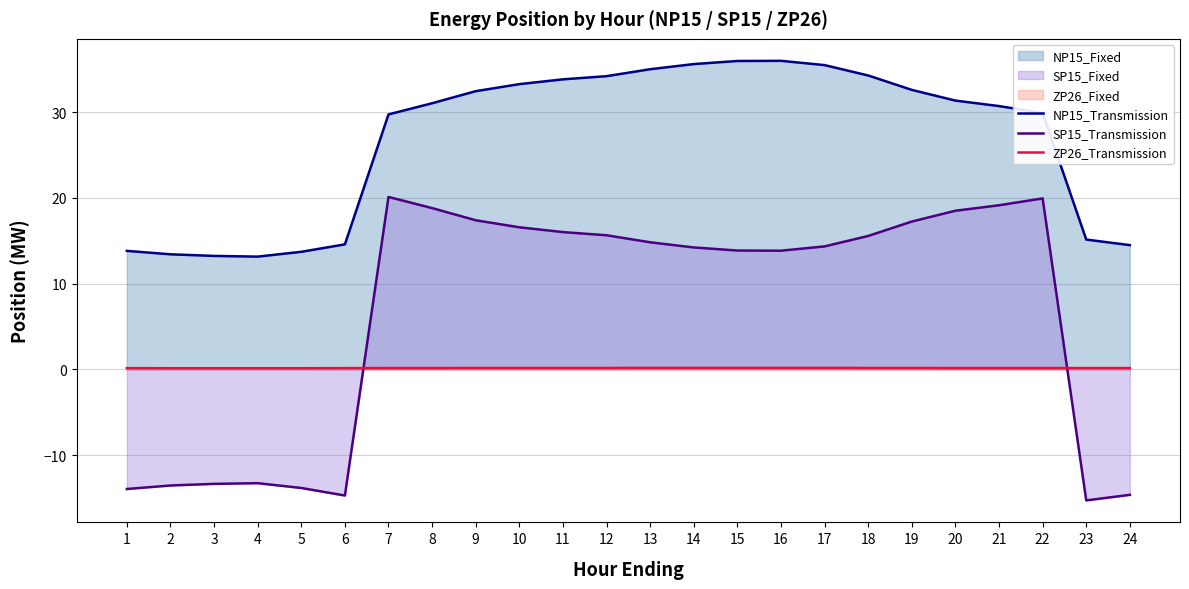

Is it true that ZP26_Transmission equals 0.2 at 14?

True